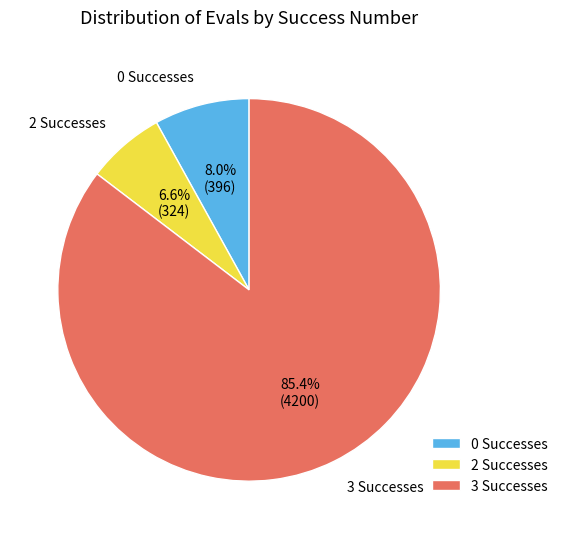

Which has a higher value, 3 Successes or 2 Successes?

3 Successes